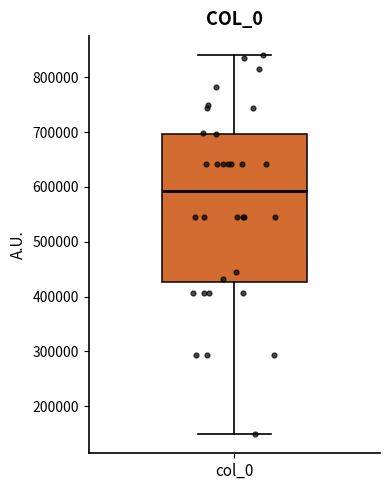

Read this box plot against the y-axis: the position of the median line, the range covered by the box, and the ends of both whiskers. The values are not printed on the chart, so give them approximately, as read against the axis.

median 590000, box 430000 to 700000, whiskers 150000 to 840000